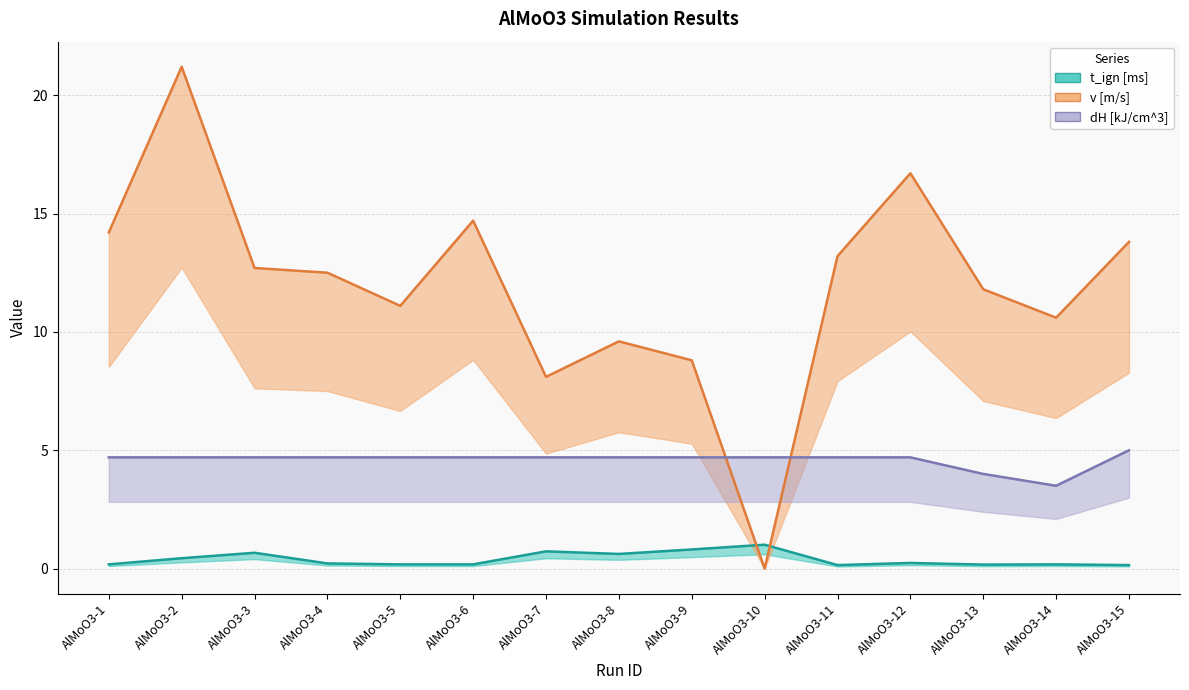

How many lines are shown in the chart?

3